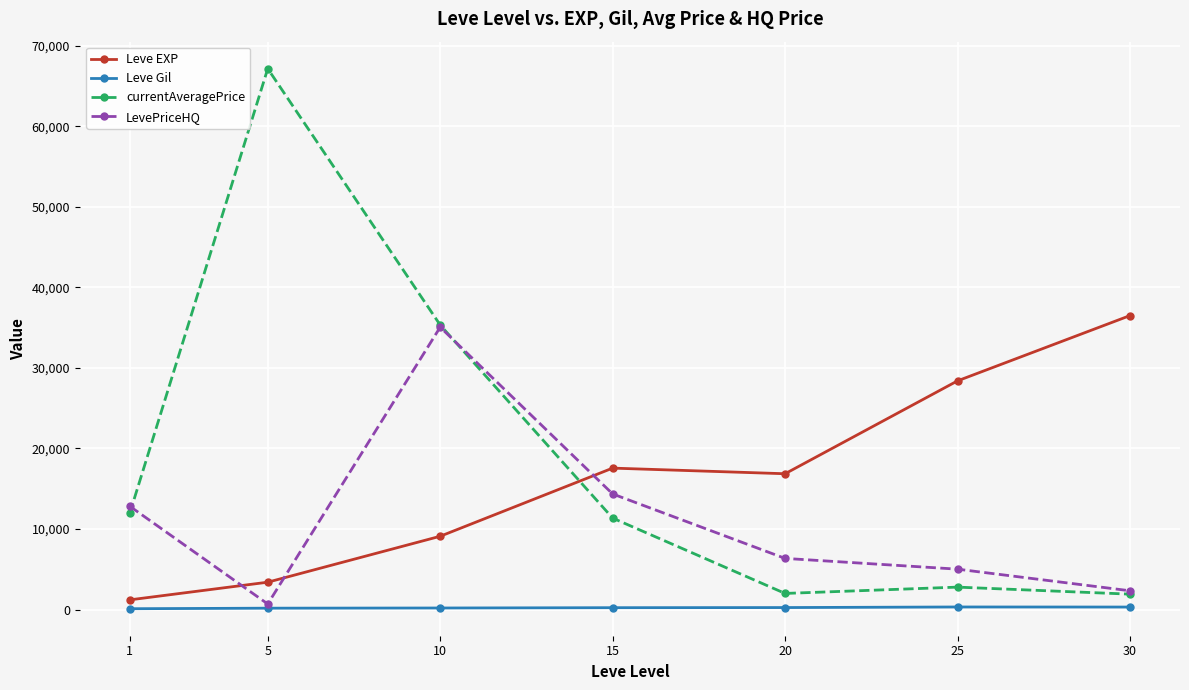

What are all the series names shown in the legend?

Leve EXP, Leve Gil, currentAveragePrice, LevePriceHQ